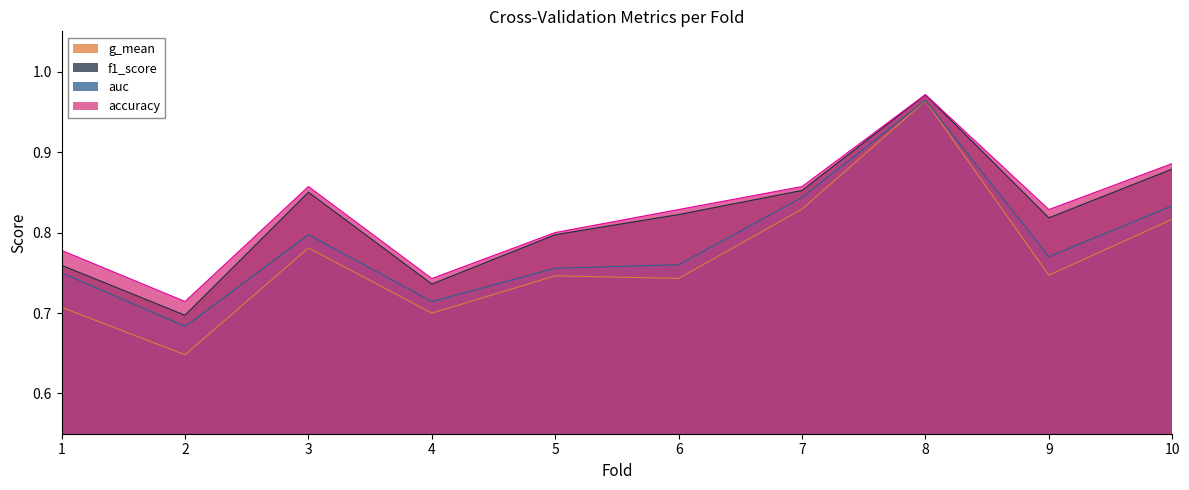

The value of accuracy at 6 is 1.5. True or false?

False